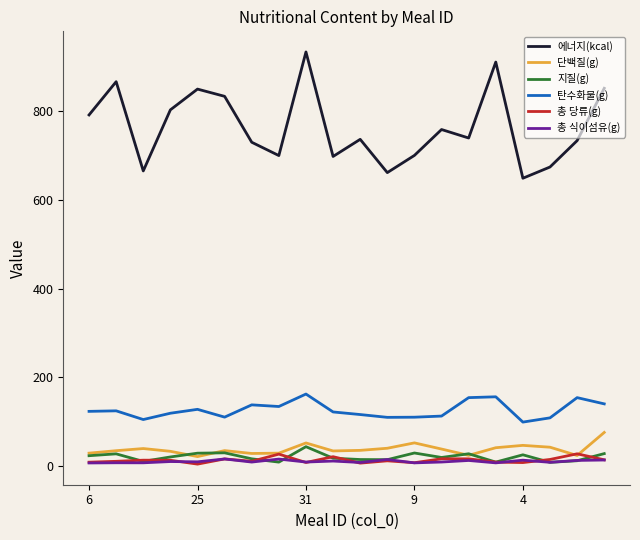

Which series has the largest total across all categories?

에너지(kcal)